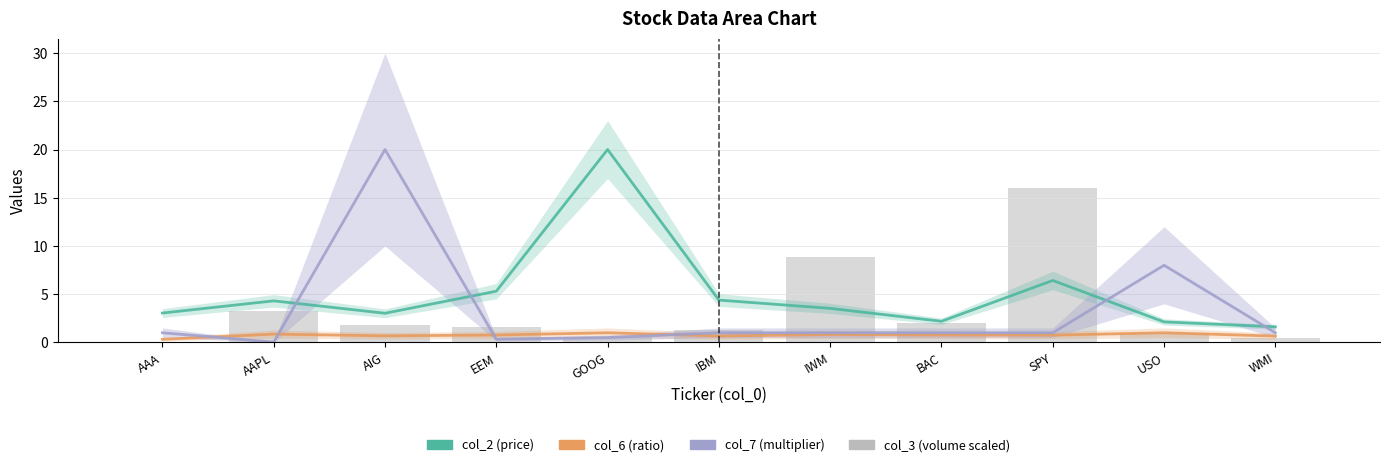

Reading left to right, extract all data points from this chart.

col_2: AAA=3.0	AAPL=4.3	AIG=3.0	EEM=5.3	GOOG=20.0	IBM=4.4	IWM=3.5	BAC=2.2	SPY=6.4	USO=2.1	WMI=1.6
col_6: AAA=0.3	AAPL=0.9	AIG=0.7	EEM=0.8	GOOG=1.0	IBM=0.7	IWM=0.8	BAC=0.8	SPY=0.8	USO=1.0	WMI=0.7
col_7: AAA=1.0	AAPL=0.0	AIG=20.0	EEM=0.3	GOOG=0.5	IBM=1.0	IWM=1.0	BAC=1.0	SPY=1.0	USO=8.0	WMI=1.0
col_3 (scaled): AAA=0.0	AAPL=3.3	AIG=1.8	EEM=1.6	GOOG=0.6	IBM=1.3	IWM=8.8	BAC=2.1	SPY=16.0	USO=1.0	WMI=0.5